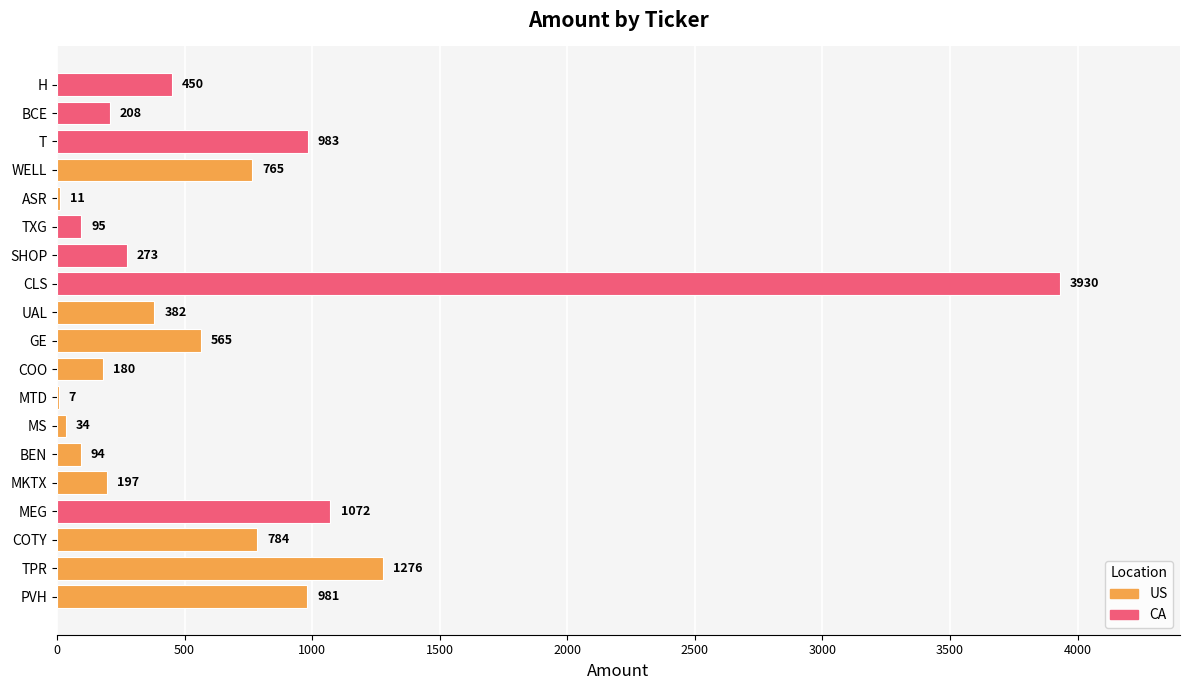

What is the sum of all values?

12287